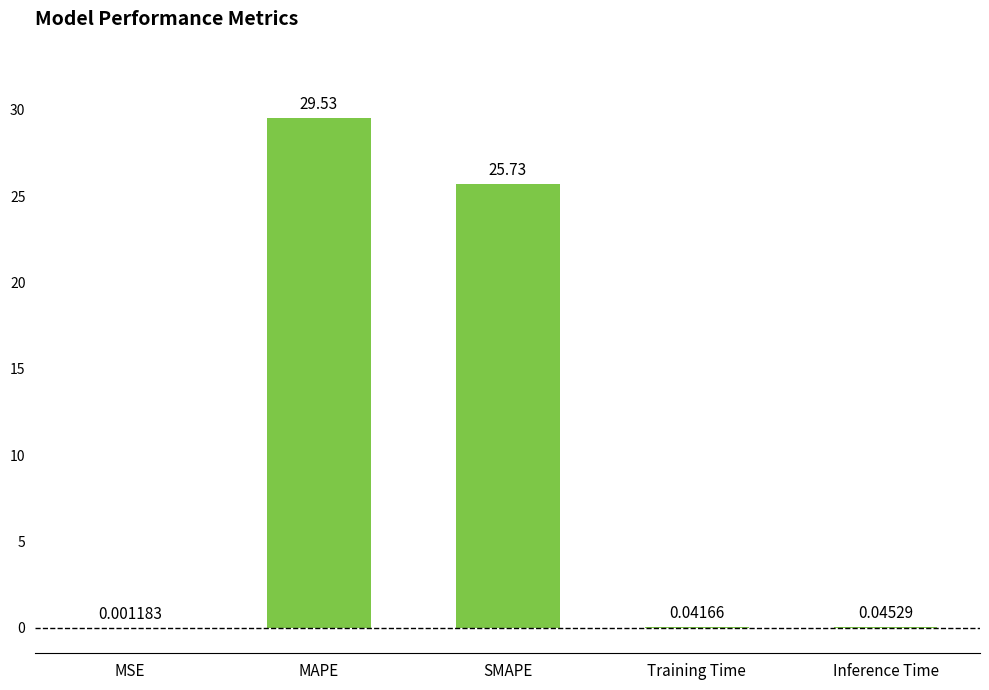

At which category does the chart reach its peak across all series?

MAPE